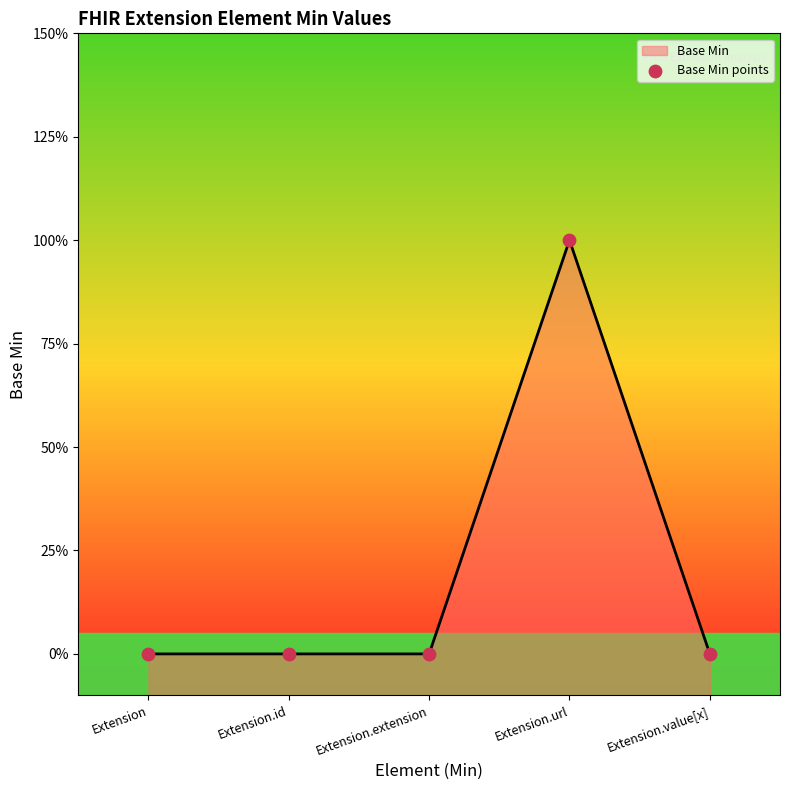

Between Extension.extension and Extension, which is larger?

Extension.extension